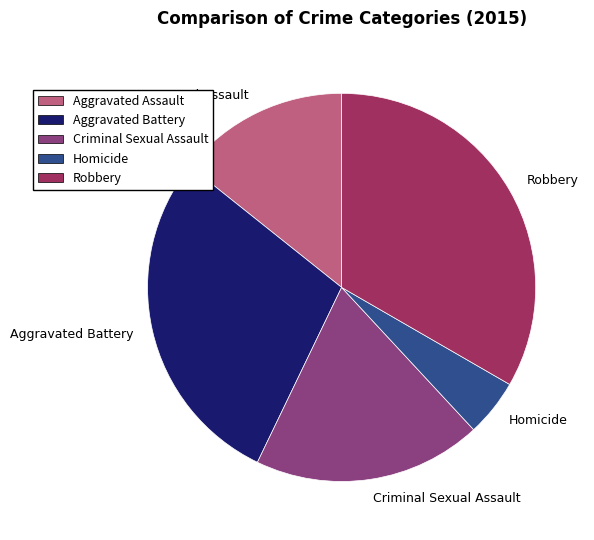

What is the largest slice in the pie chart?

Robbery